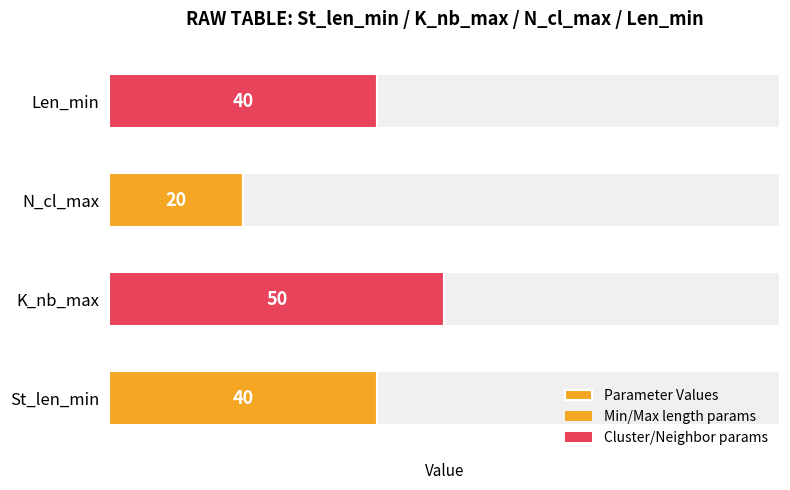

What is the value of the 3rd bar from the left?

20